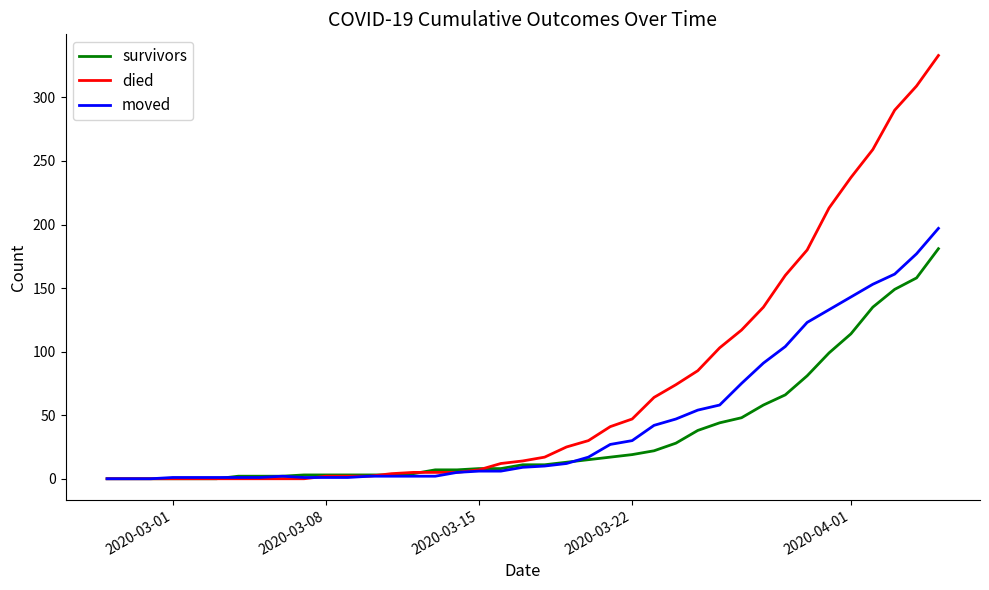

List the series in order of their peak value, highest first.

died, moved, survivors